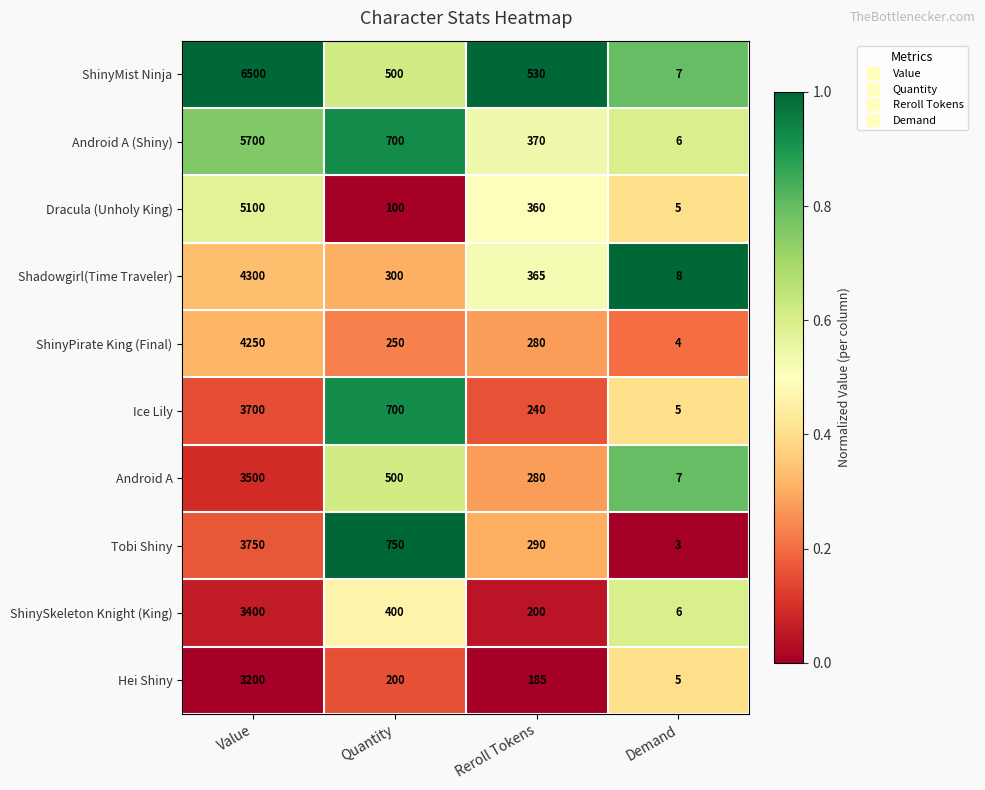

Where does the ShinyPirate King (Final) series first go above 280?

Value